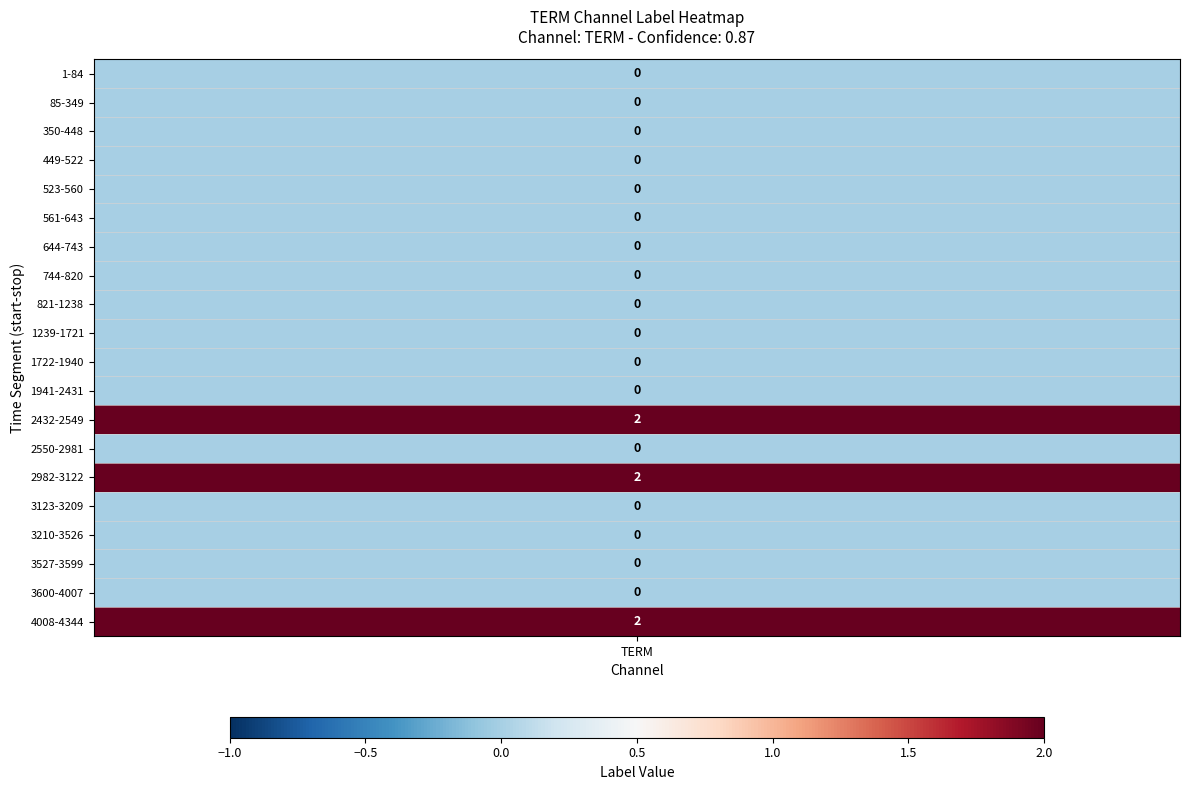

The value of 0 at 14 is 0. True or false?

True